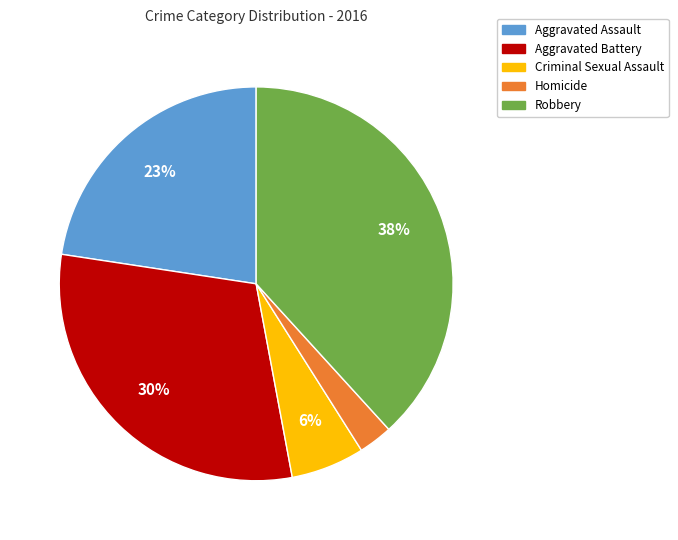

How many segments does this pie chart have?

5